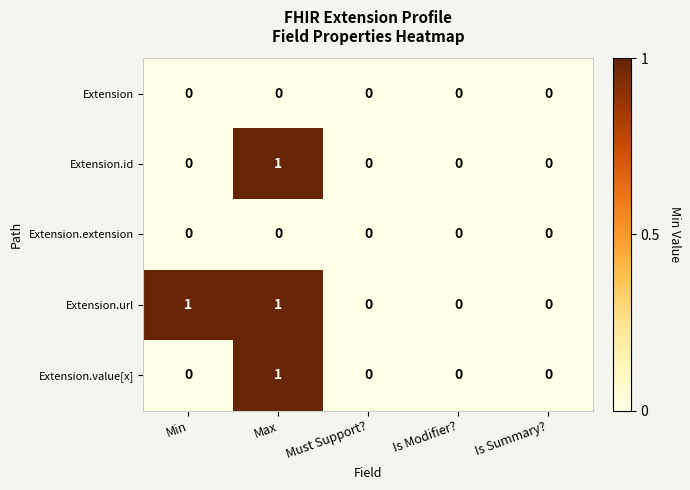

The value of Extension at Is Summary? is 0. True or false?

True